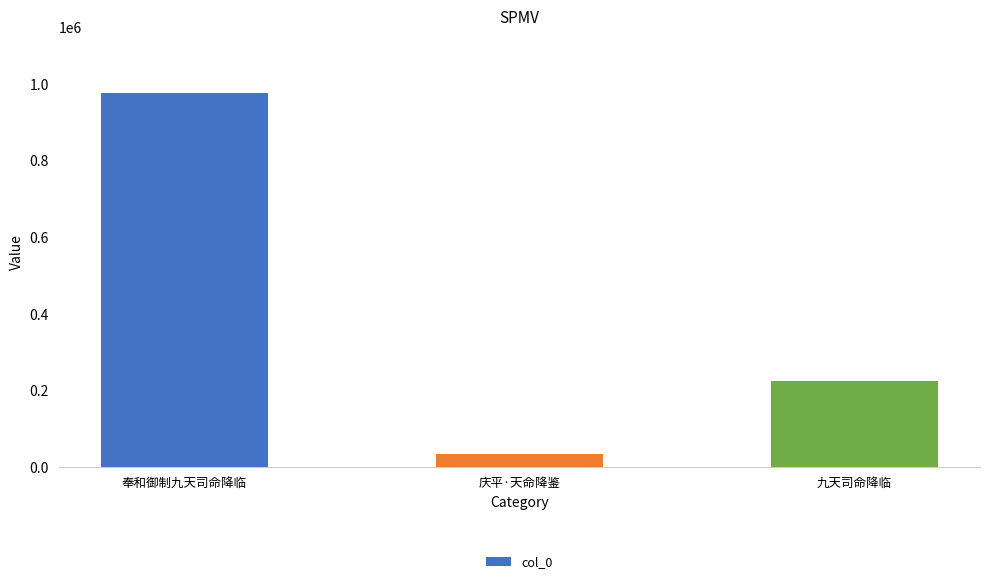

List the labels in order of value, largest first.

奉和御制九天司命降临, 九天司命降临, 庆平·天命降鉴